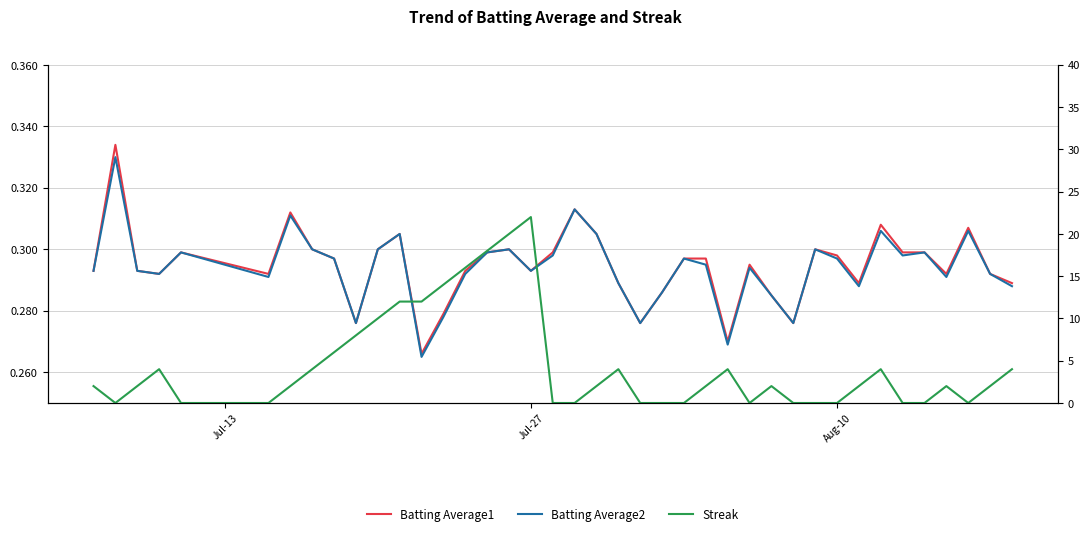

Is it true that Batting Average2 equals 0.4 at Aug-10?

False